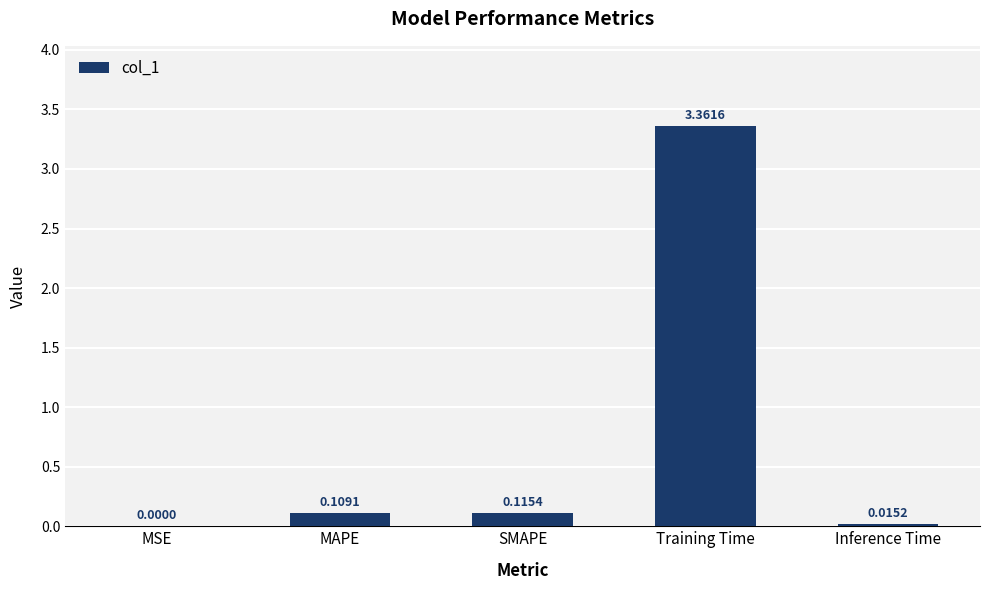

At which label is the value closest to 1?

SMAPE